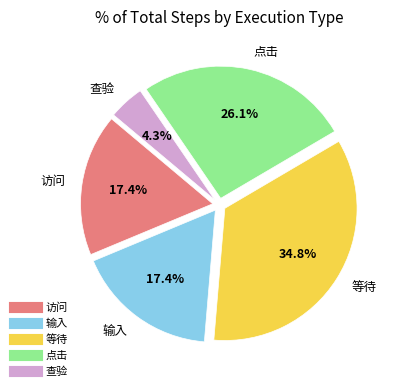

To the nearest percent, what is the average slice percentage?

20%